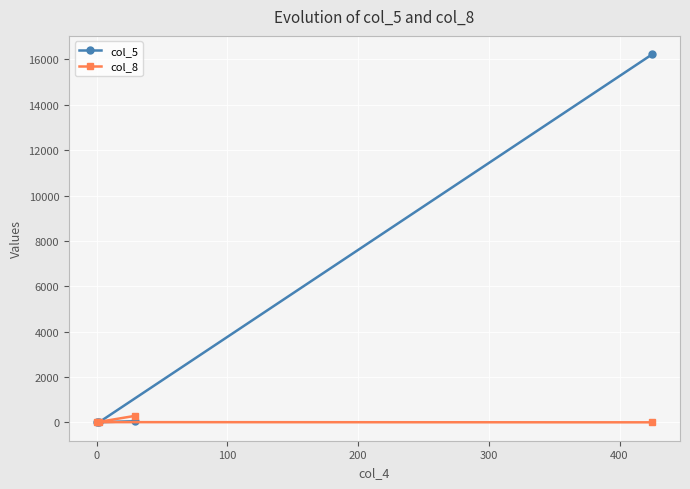

List the series in order of their overall mean, highest first.

col_5, col_8